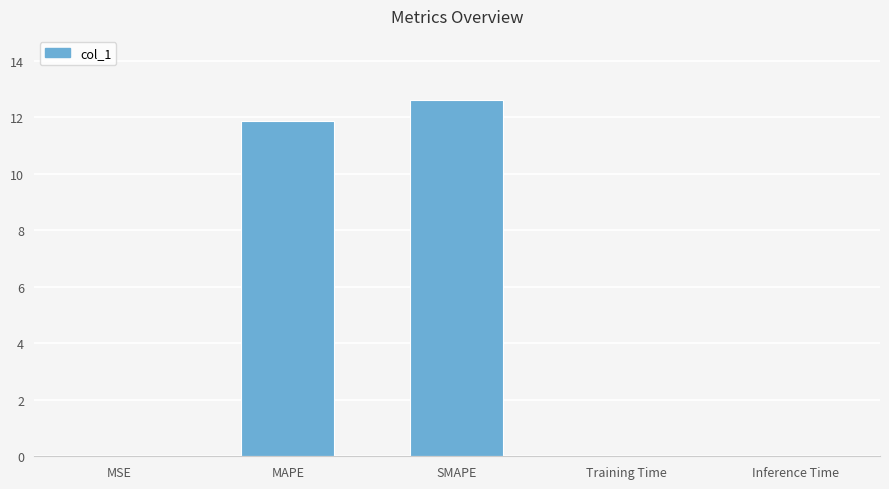

Which has a higher value, Inference Time or SMAPE?

SMAPE